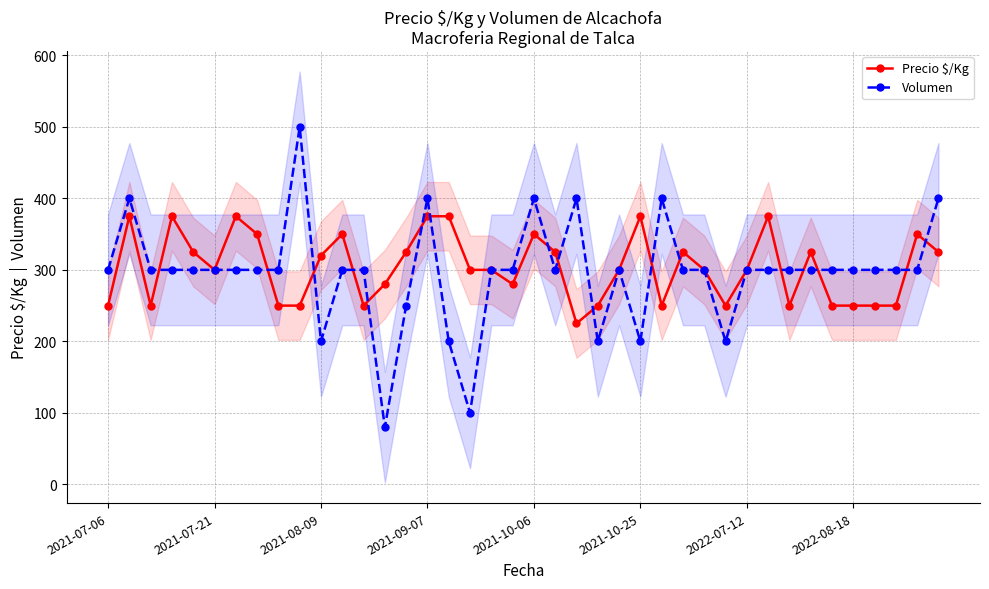

True or false: Precio $/Kg has more than 1 interior local peaks.

True